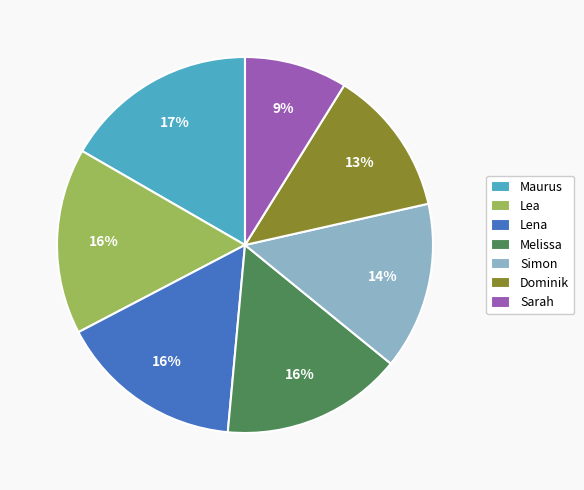

Does any single category account for the majority?

No